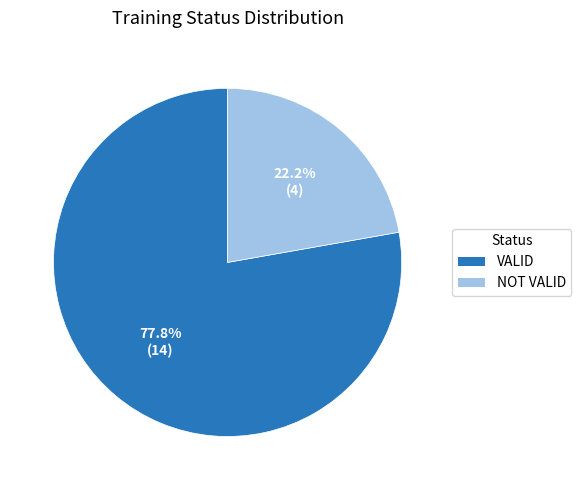

Rank the categories by value from highest to lowest.

VALID, NOT VALID